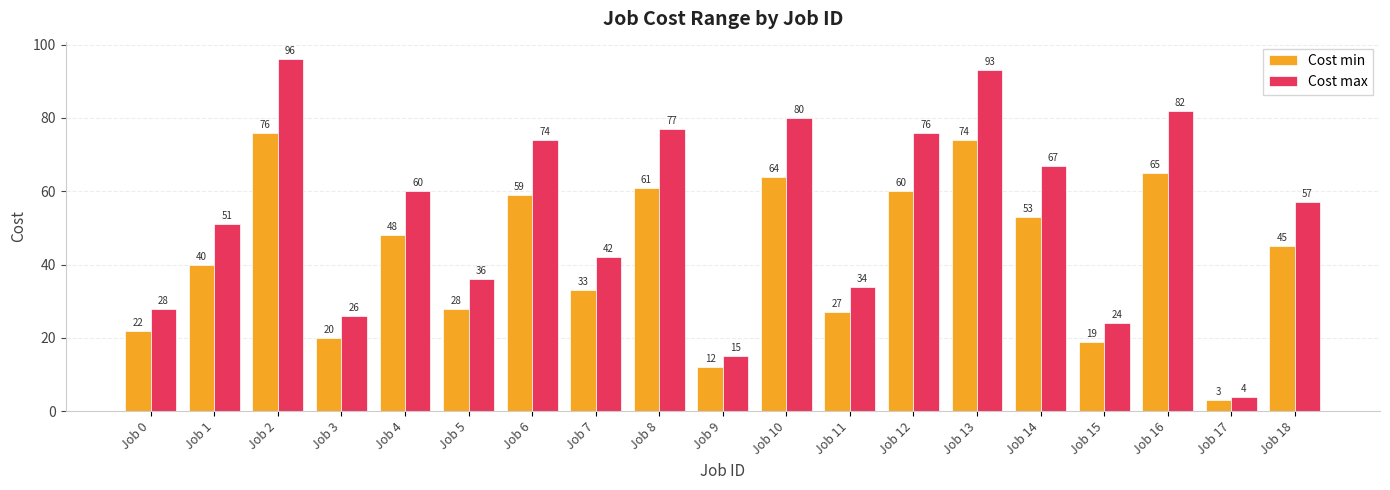

Which series changed the most between Job 5 and Job 10?

Cost max